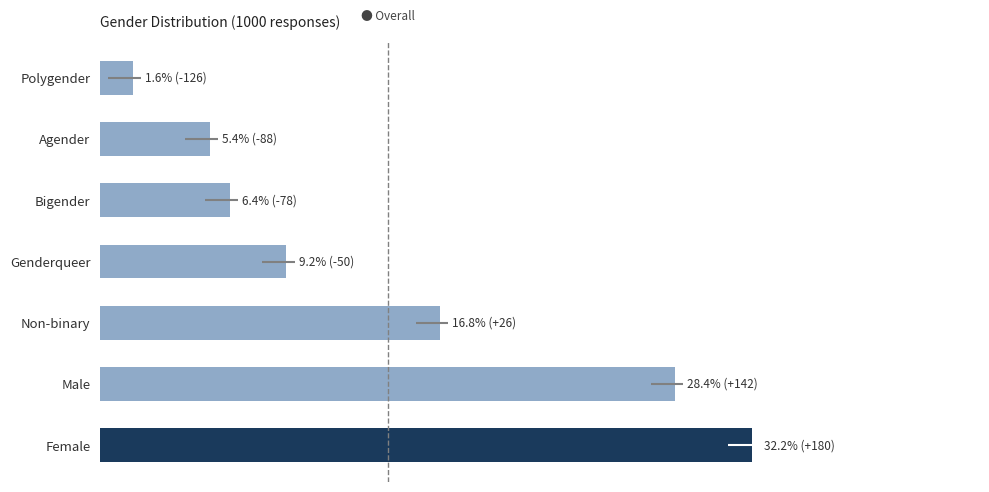

Does the chart contain stacked bars?

No